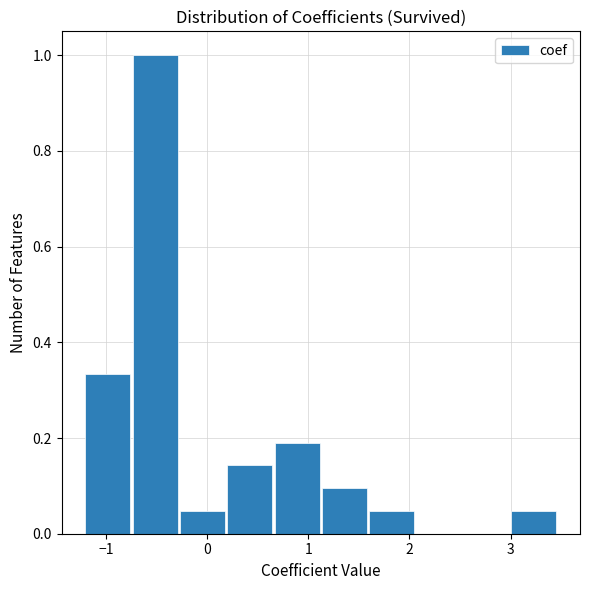

Reading left to right, transcribe this chart: for each bar, give the range it covers on the x-axis and its height. Neither the bar edges nor the heights are printed on the chart, so give them approximately, as read against the axes.

-1.2 to -0.8: 0.34
-0.8 to -0.3: 1.00
-0.3 to 0.2: 0.04
0.2 to 0.7: 0.14
0.7 to 1.1: 0.20
1.1 to 1.6: 0.10
1.6 to 2.1: 0.04
2.1 to 2.5: 0
2.5 to 3.0: 0
3.0 to 3.5: 0.04